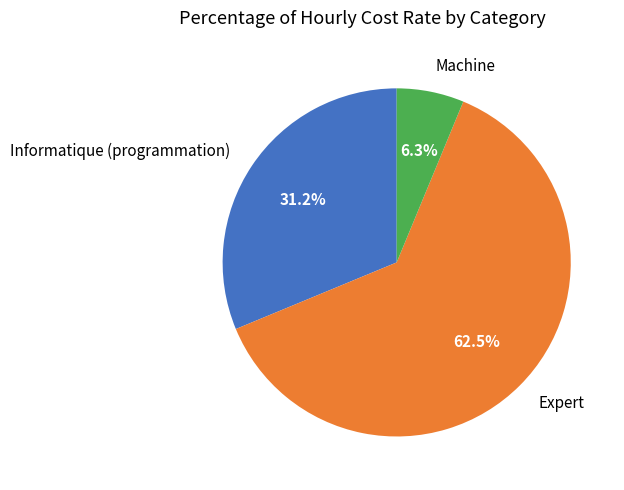

Is there a majority slice in this chart?

Yes